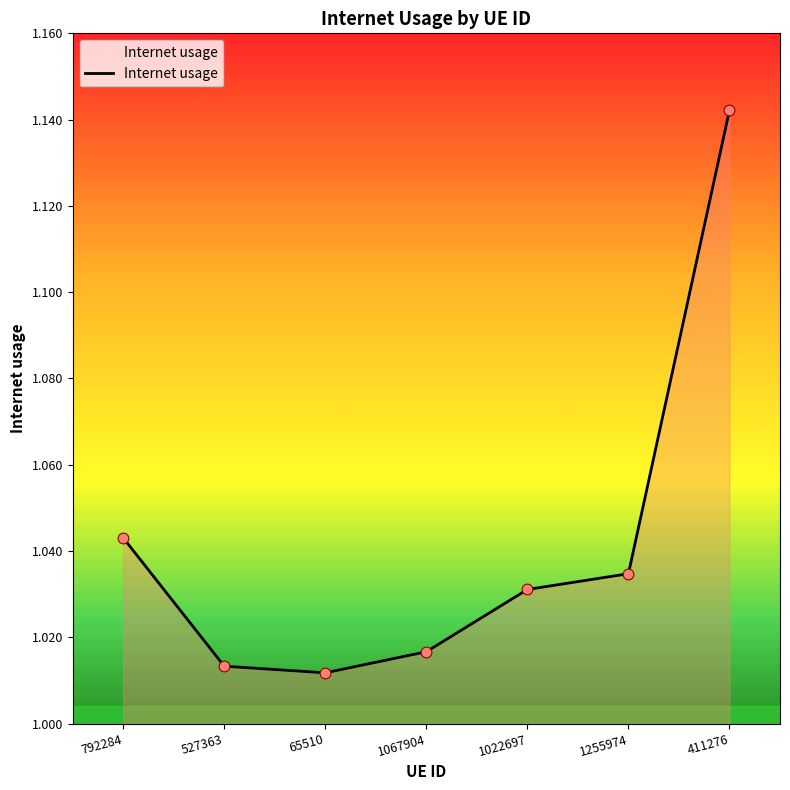

Between 1255974 and 411276, which is larger?

411276